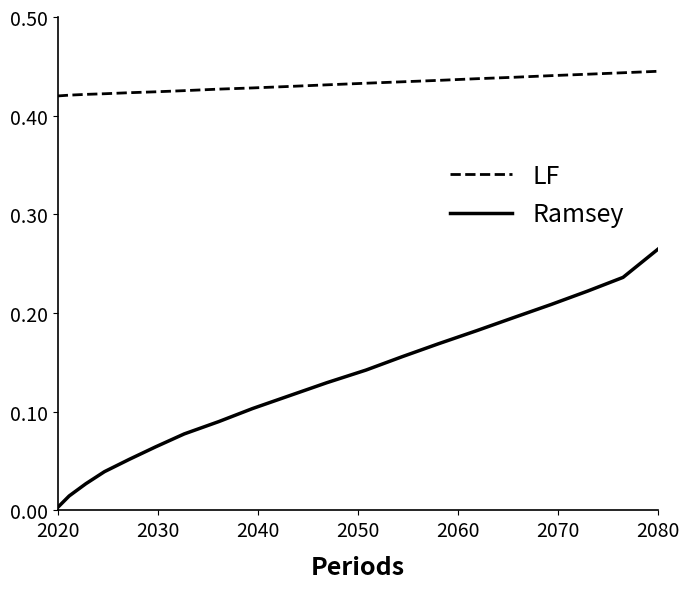

What are all the series names shown in the legend?

LF, Ramsey